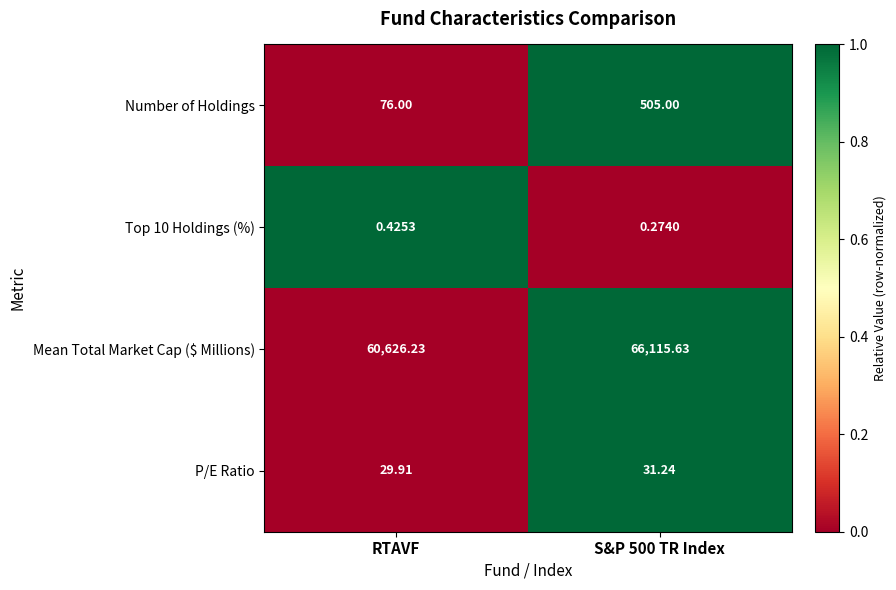

What is the total value across all series at S&P 500 TR Index?

66652.1